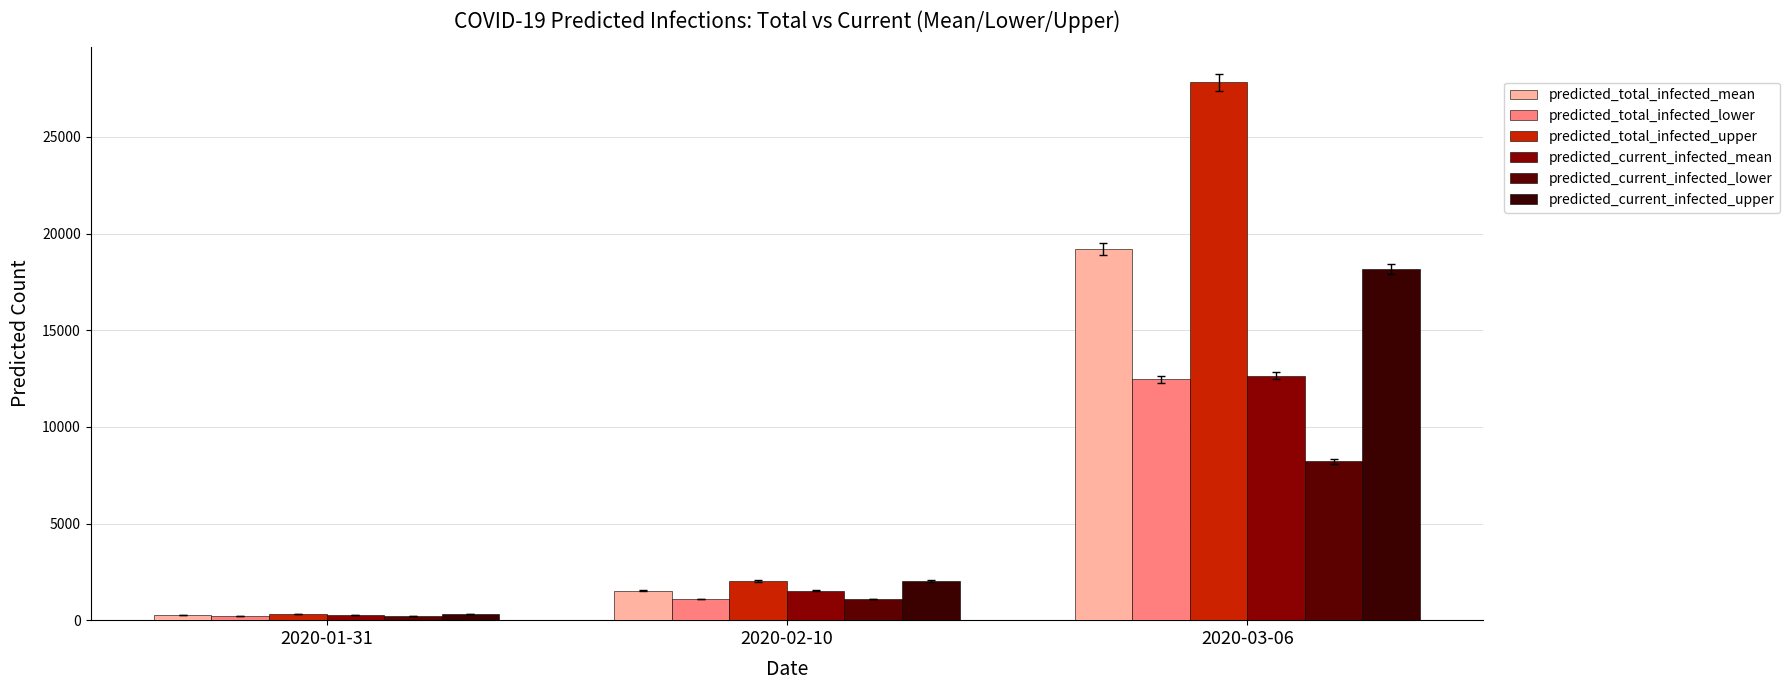

What are all the series names shown in the legend?

predicted_total_infected_mean, predicted_total_infected_lower, predicted_total_infected_upper, predicted_current_infected_mean, predicted_current_infected_lower, predicted_current_infected_upper